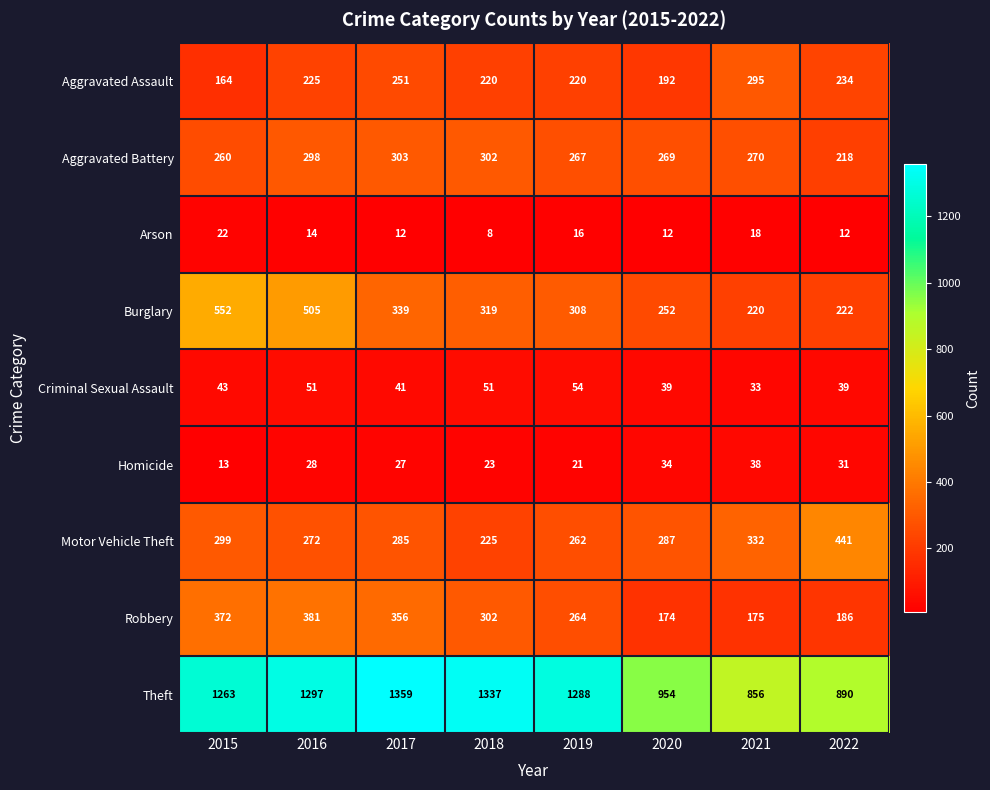

What is the greatest value displayed?

1359